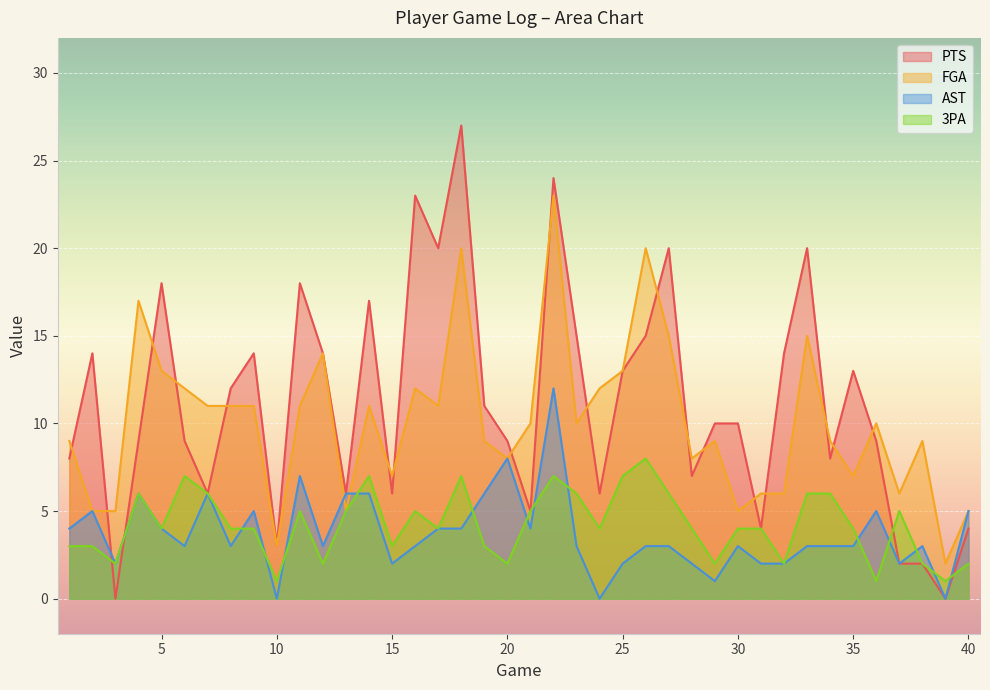

What is the difference between the second highest and second lowest values in the PTS series?

24